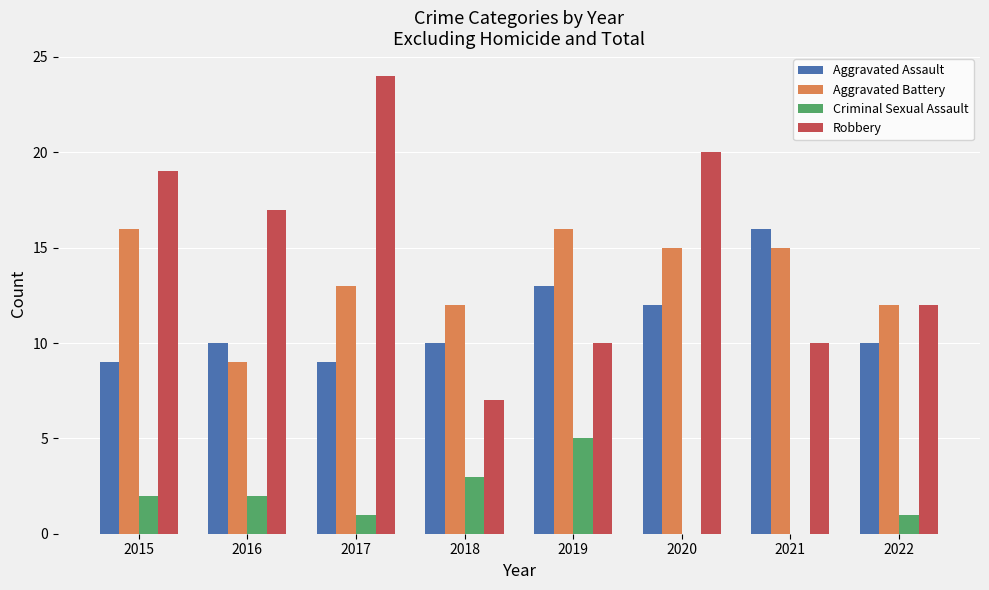

What is the total value across all series at 2020?

47